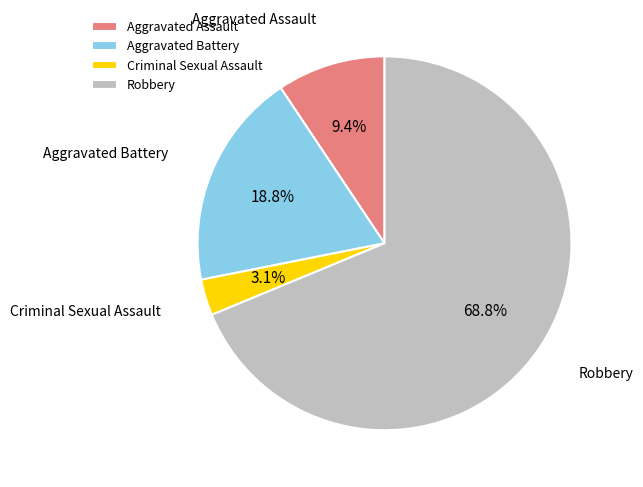

Rank the categories by value from highest to lowest.

Robbery, Aggravated Battery, Aggravated Assault, Criminal Sexual Assault